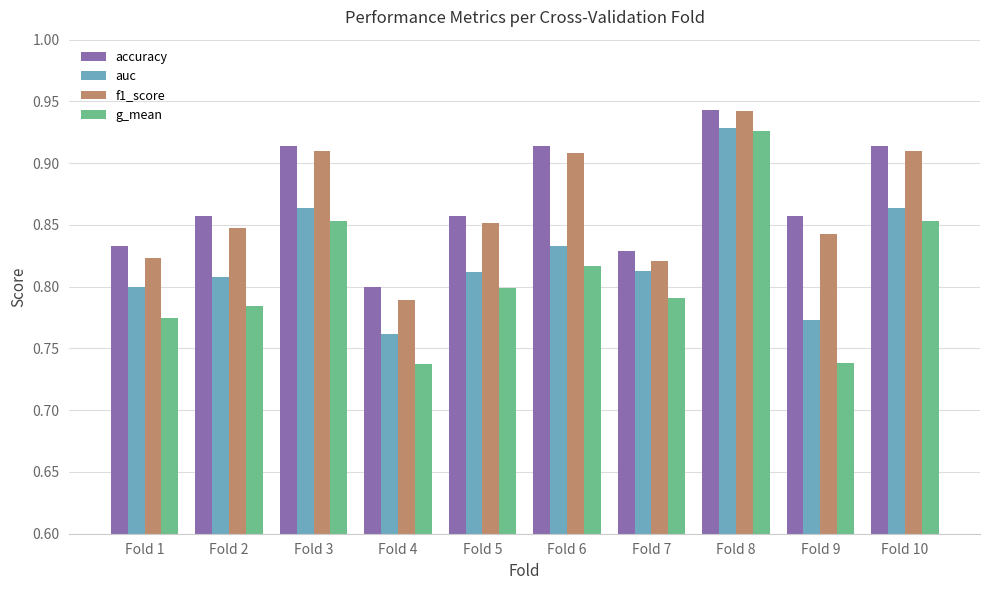

What is the total value across all series at Fold 2?

3.3